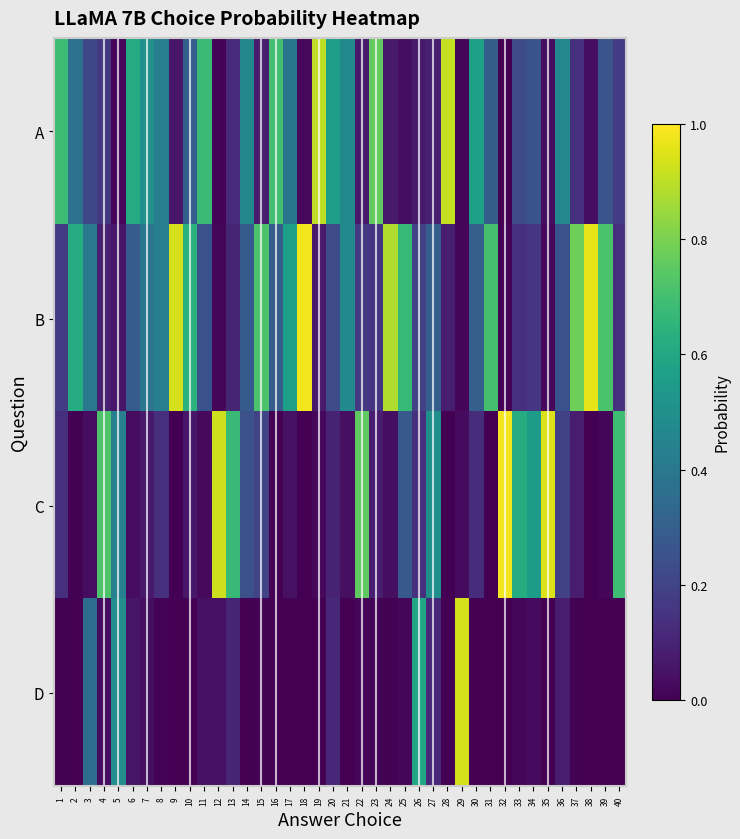

At how many categories does at least one series exceed 0?

40